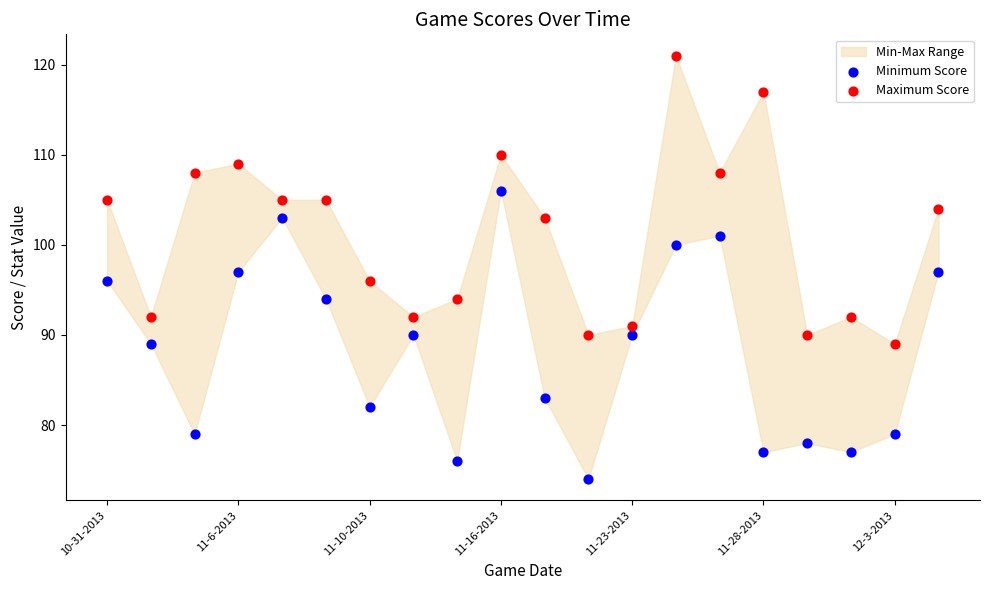

Across all data points, what is the range of Y values (max minus min)?

47